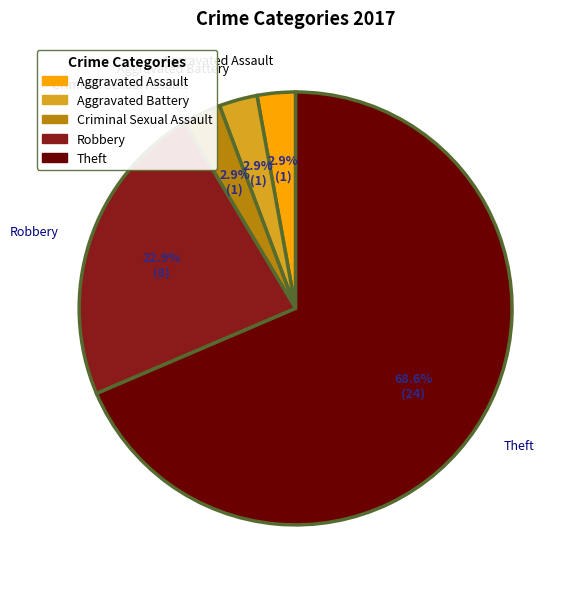

Which category has the biggest portion of the pie?

Theft